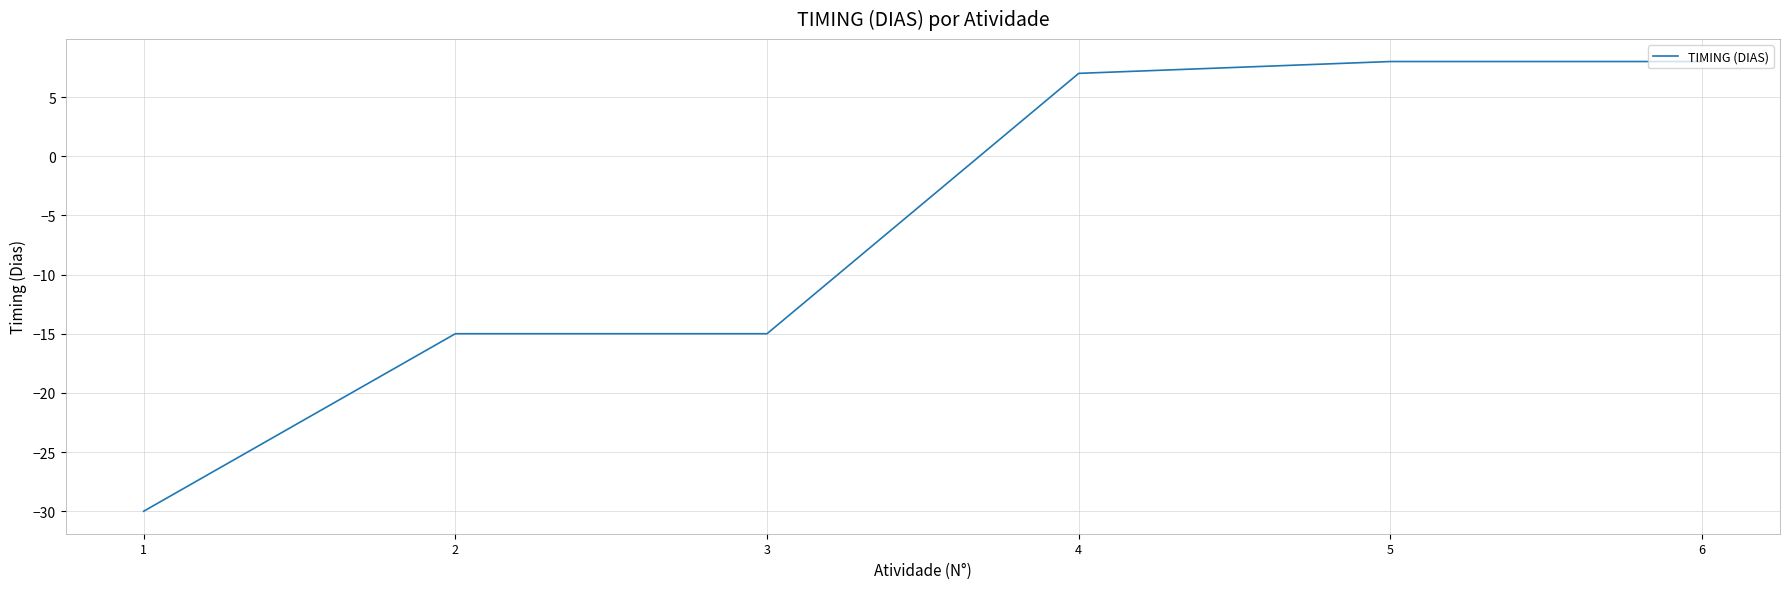

What is the maximum value shown in the chart?

8